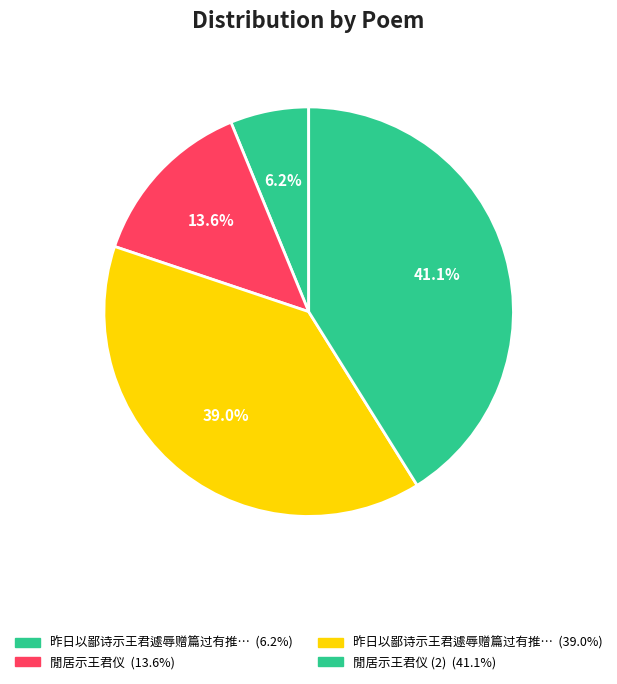

Rank the categories by value from lowest to highest.

昨日以鄙诗示王君遽辱赠篇过有推饰辄依元韵, 閒居示王君仪, 昨日以鄙诗示王君遽辱赠篇过有推饰辄依元韵奉答, 閒居示王君仪